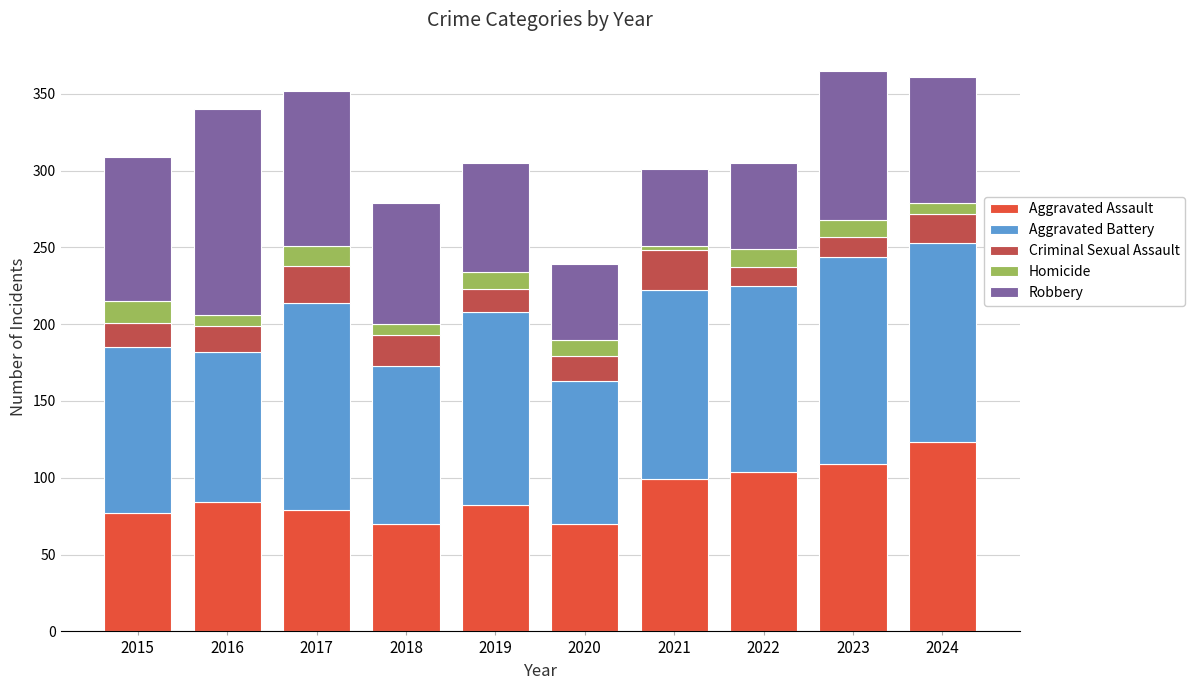

Are the bars horizontal?

No